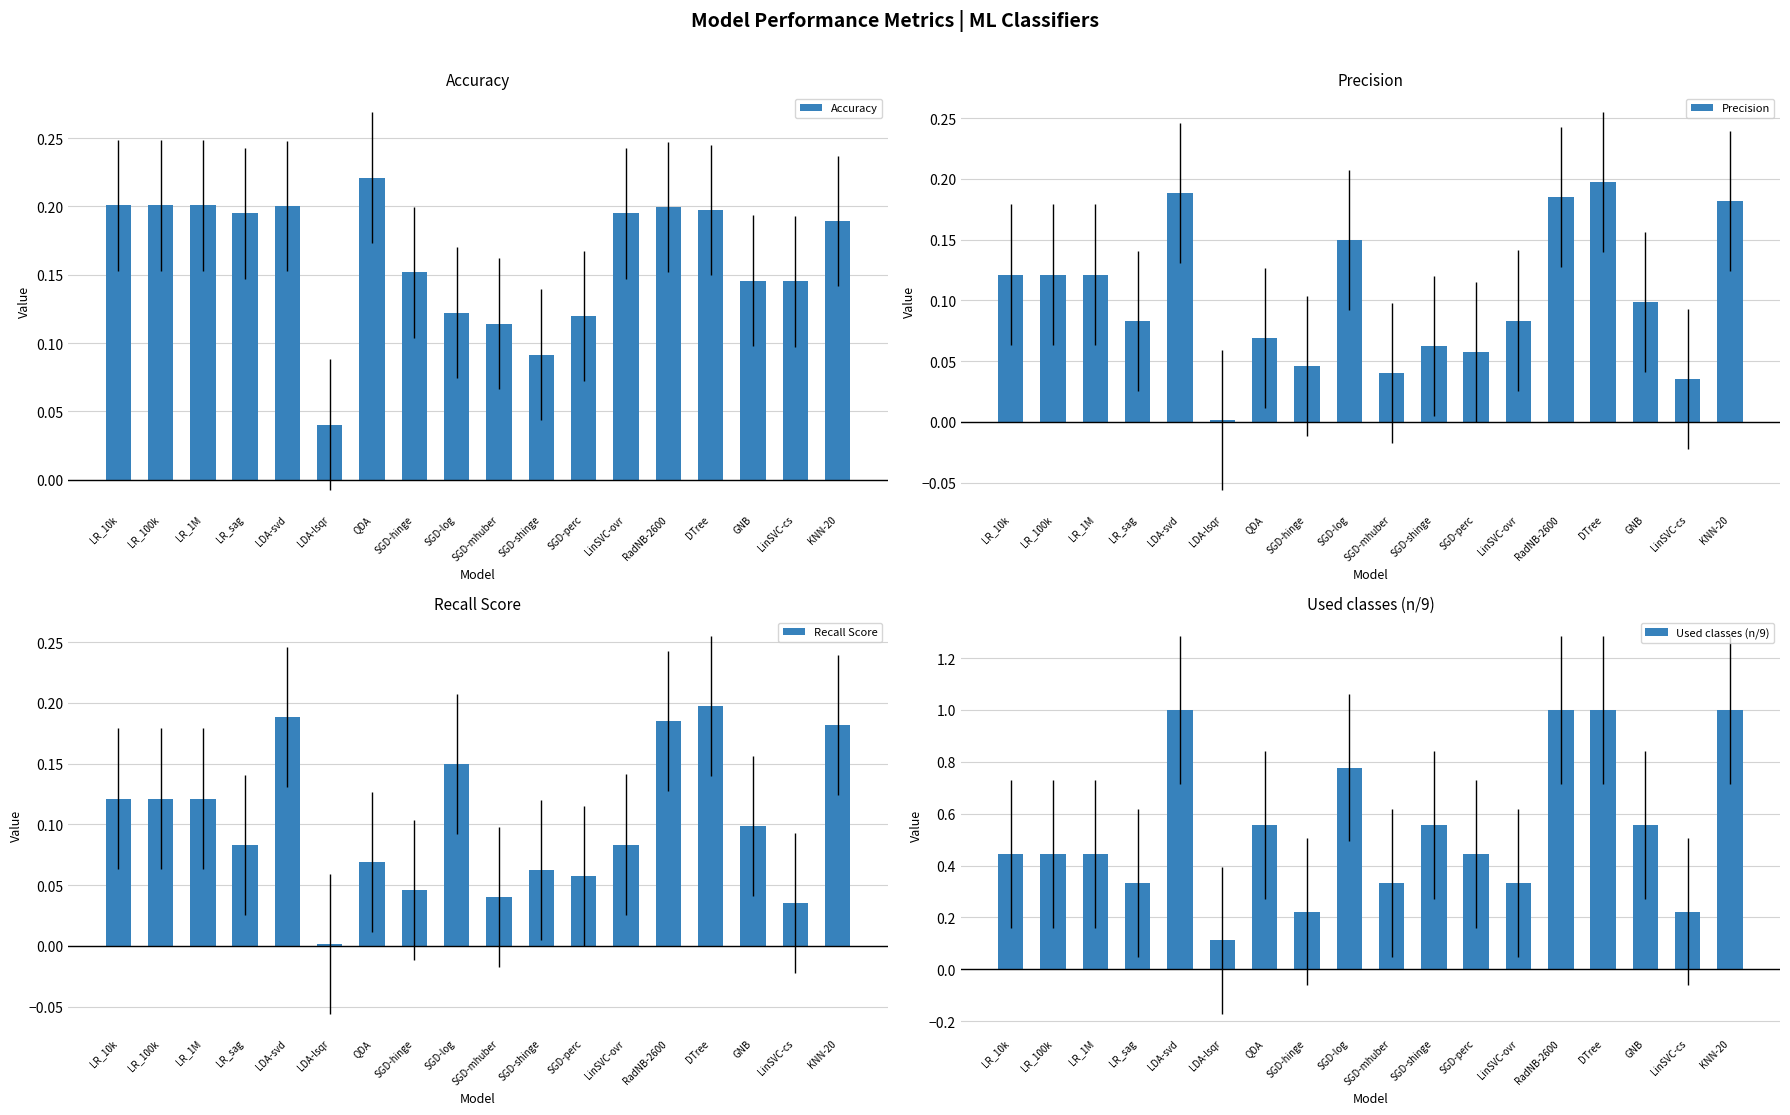

Which category has the lowest value across all series?

LDA-lsqr